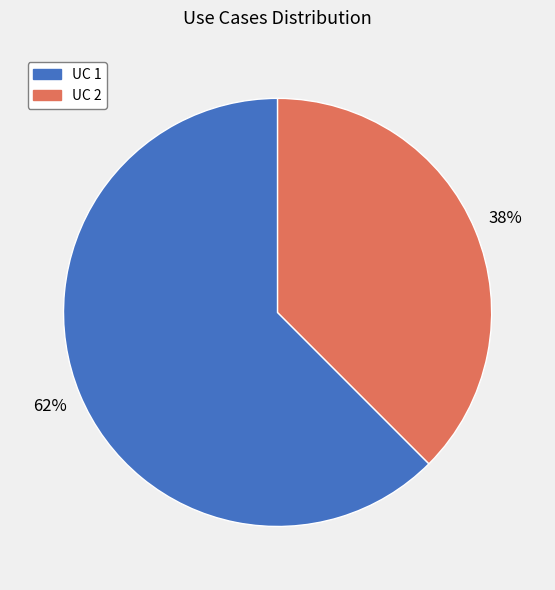

Is the sum of UC 1 and UC 2 greater than half?

Yes